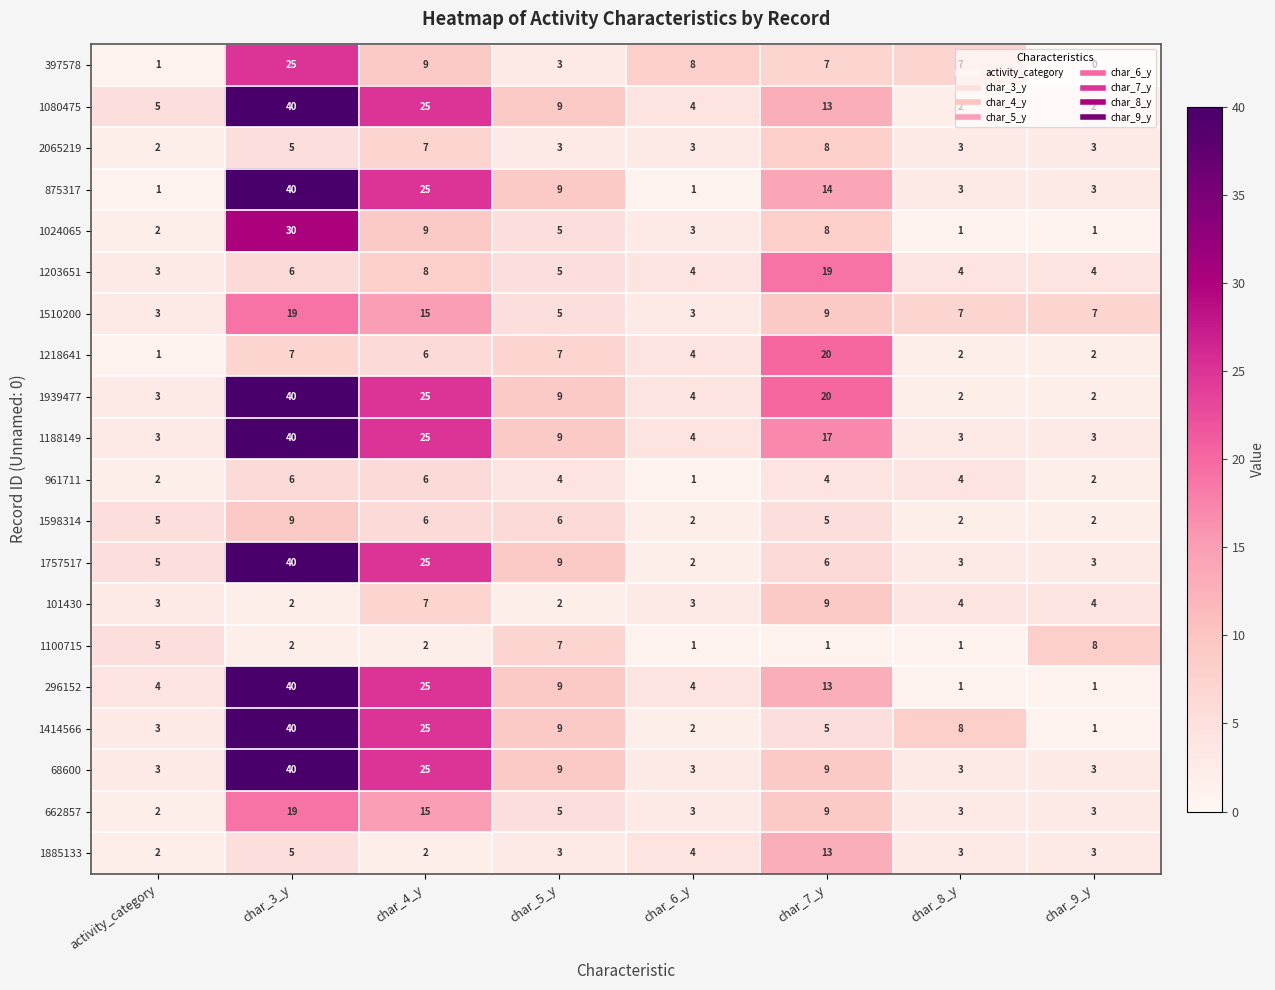

What value does the 1188149 series have at activity_category?

3